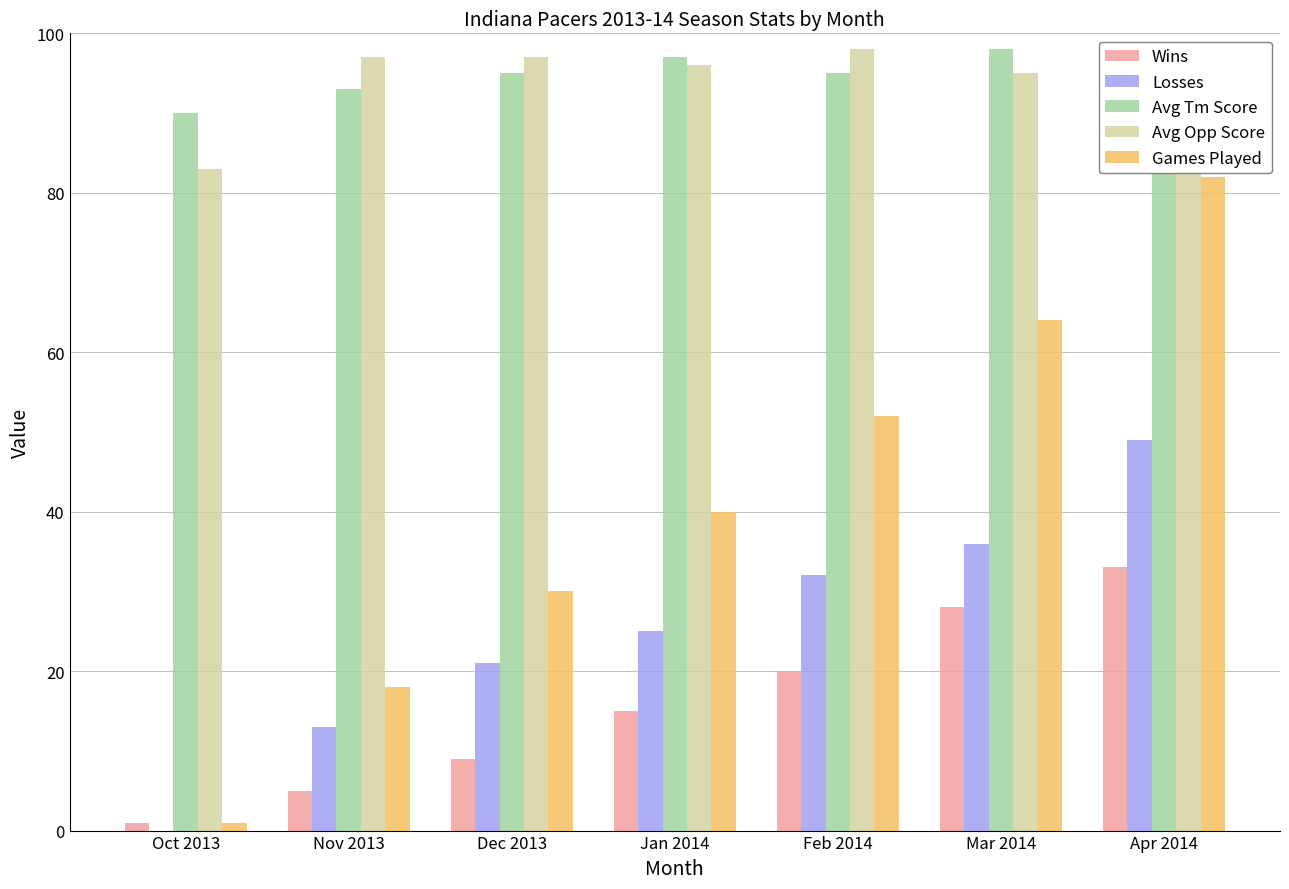

How many groups of bars are there?

7